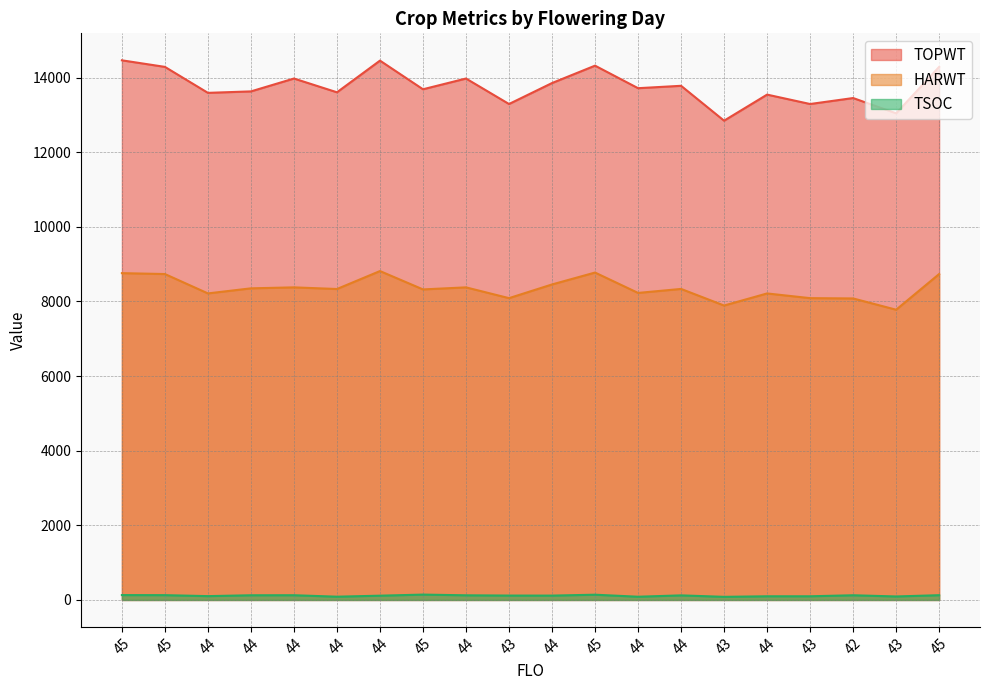

What is the minimum value shown in the chart?

84